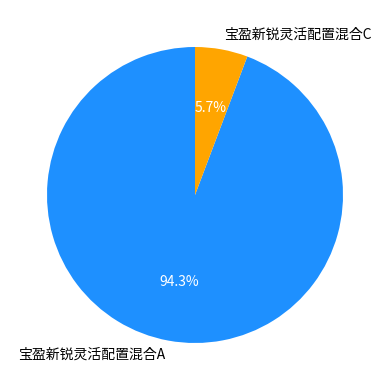

Rank the categories by value from highest to lowest.

宝盈新锐灵活配置混合A, 宝盈新锐灵活配置混合C